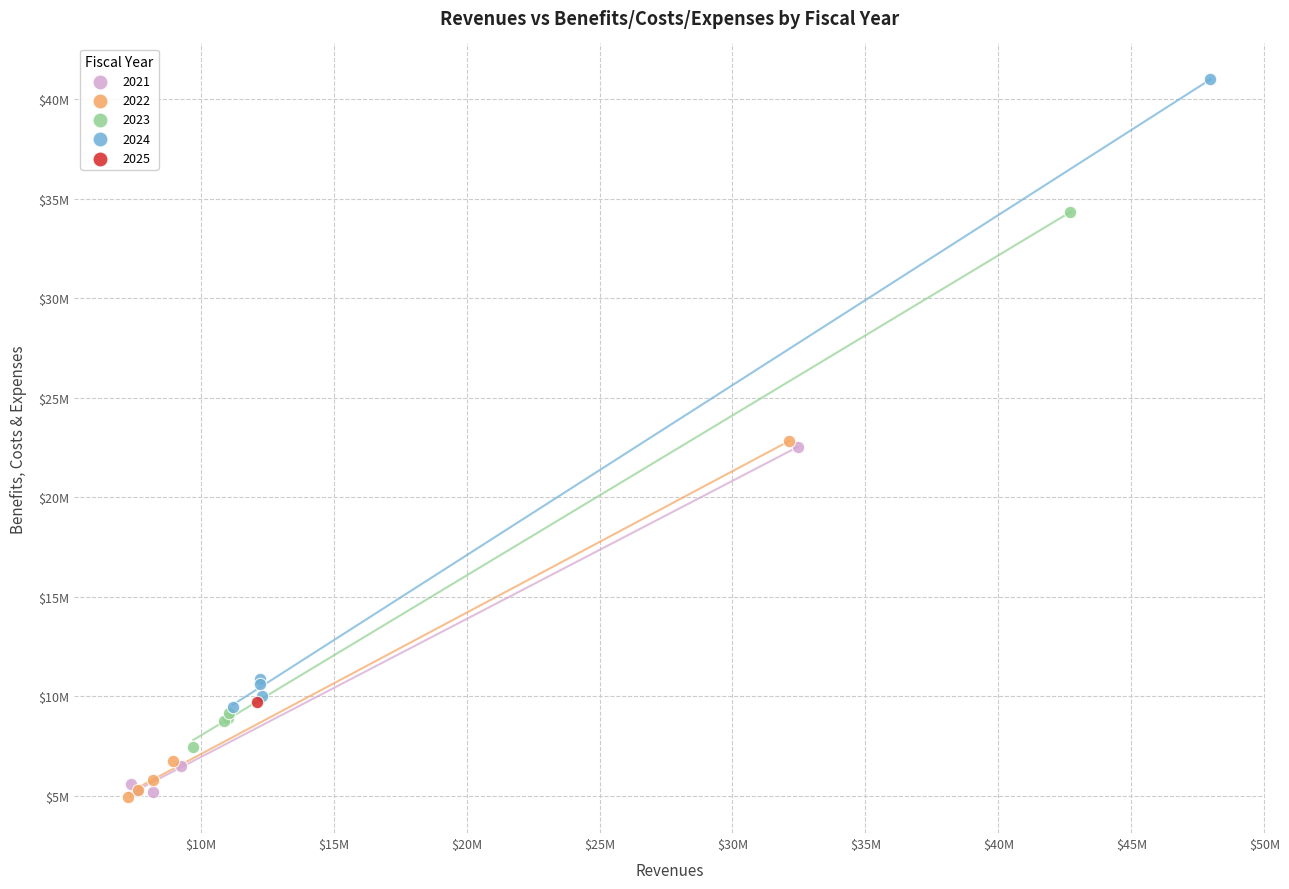

What are all the series names shown in the legend?

2021, 2022, 2023, 2024, 2025